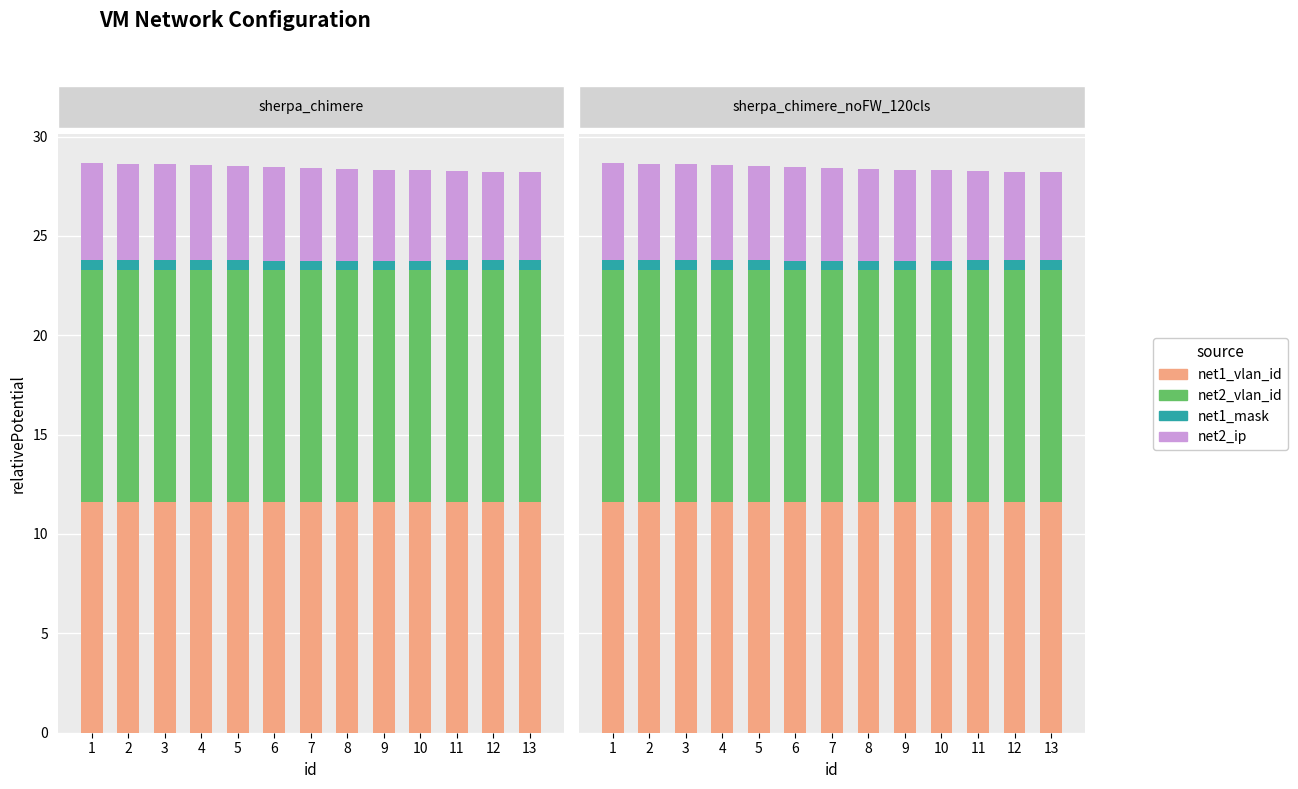

Between 8 and 5, which is larger?

8